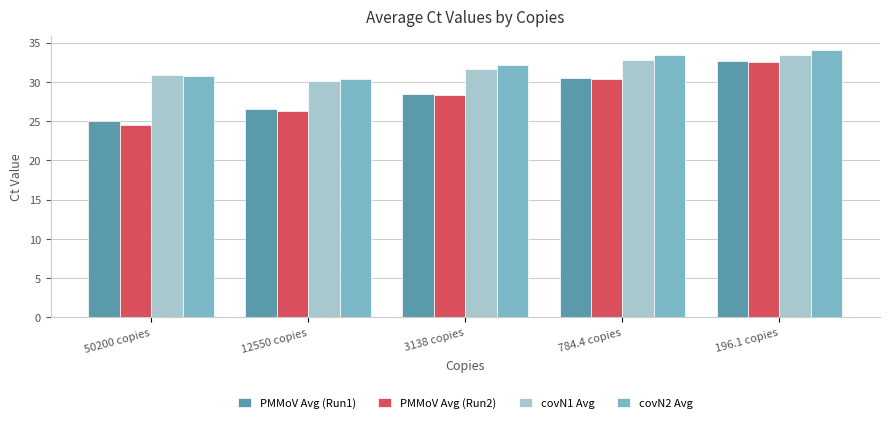

Which series has the widest spread of values?

PMMoV Avg (Run2)